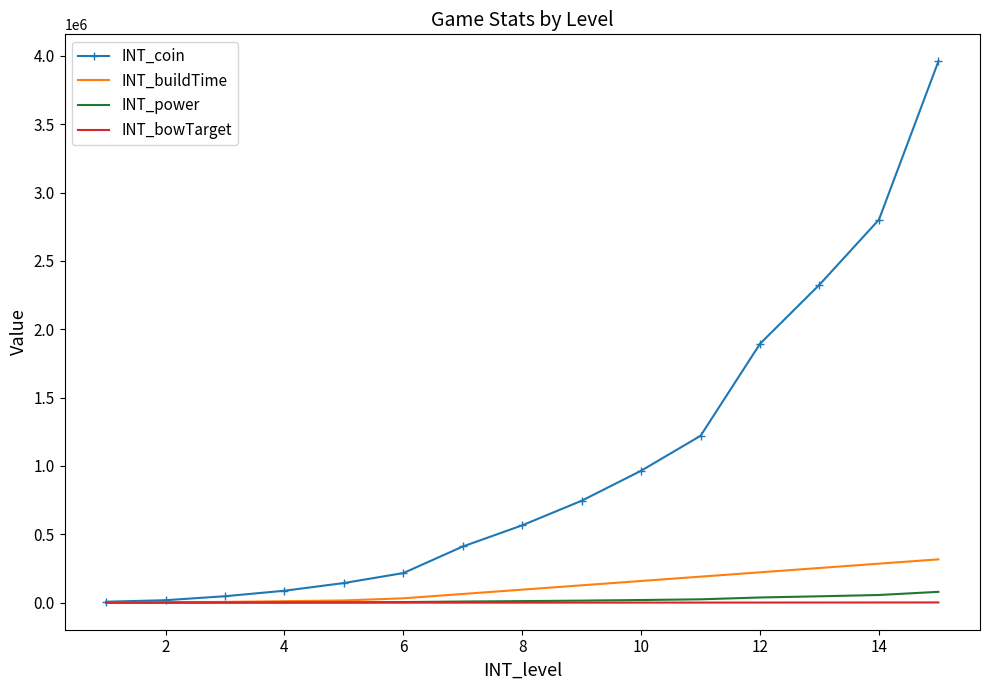

Which series has the widest spread of values?

INT_coin